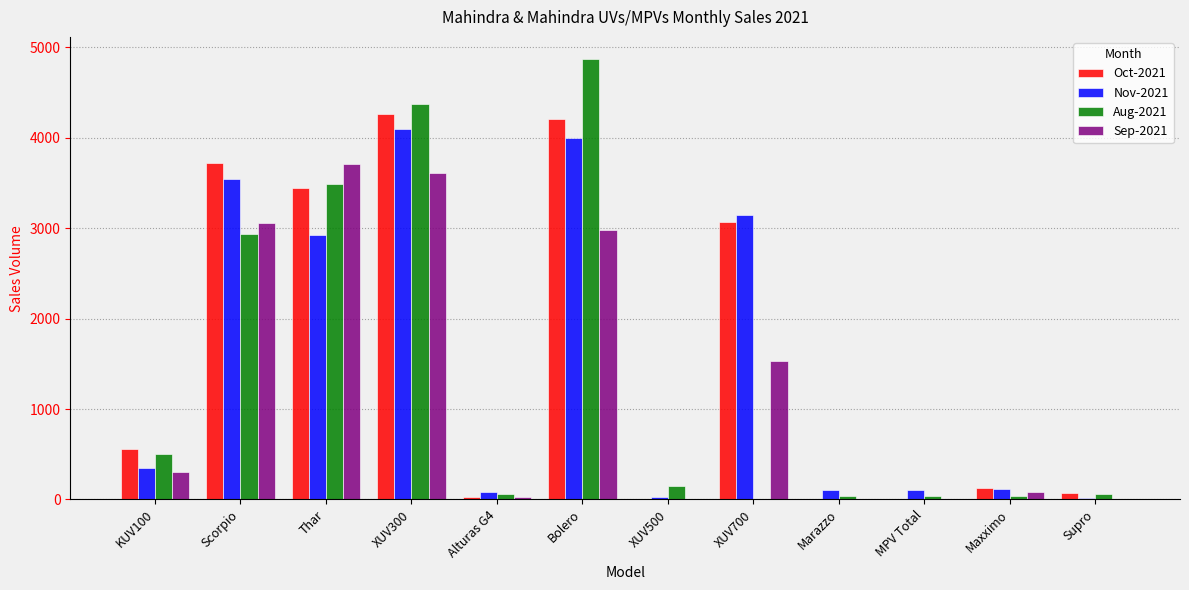

What is the sum of all Sep-2021 values?

15301